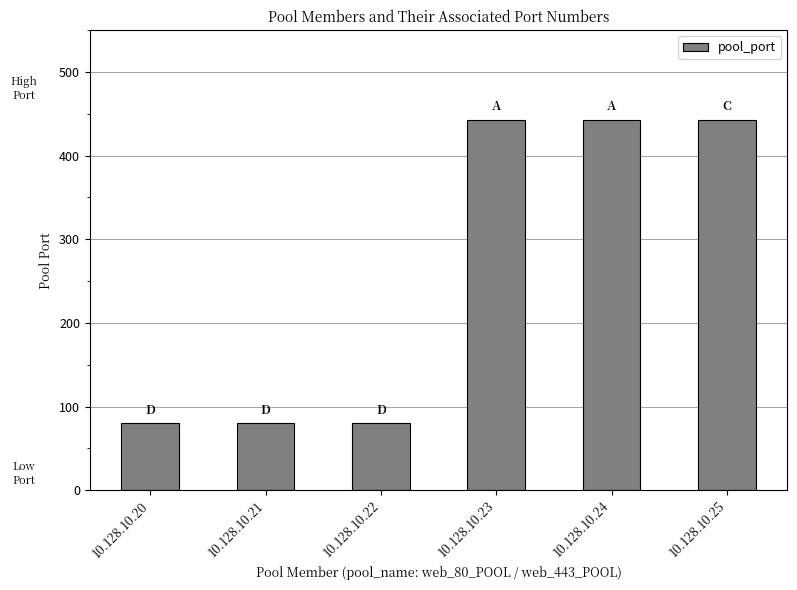

How many bars are there in total?

6